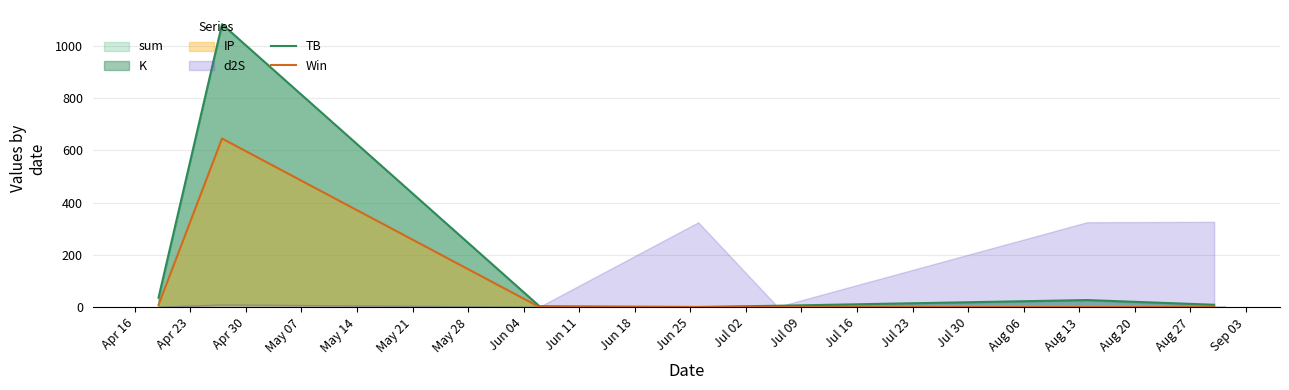

What is the difference between the highest and lowest values at Apr 16?

27.9